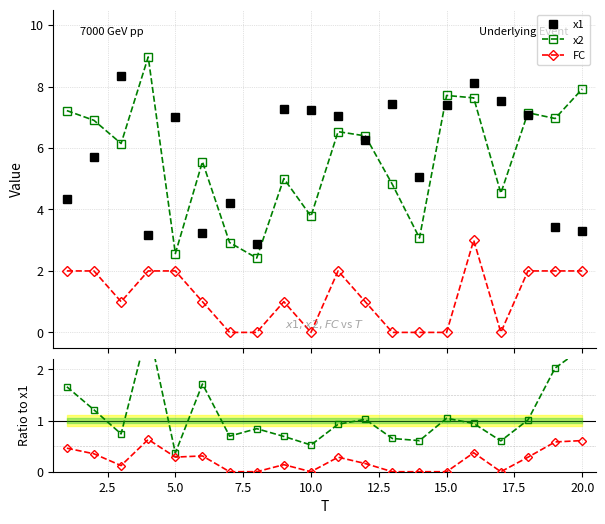

True or false: FC and x1 cross at least once.

False